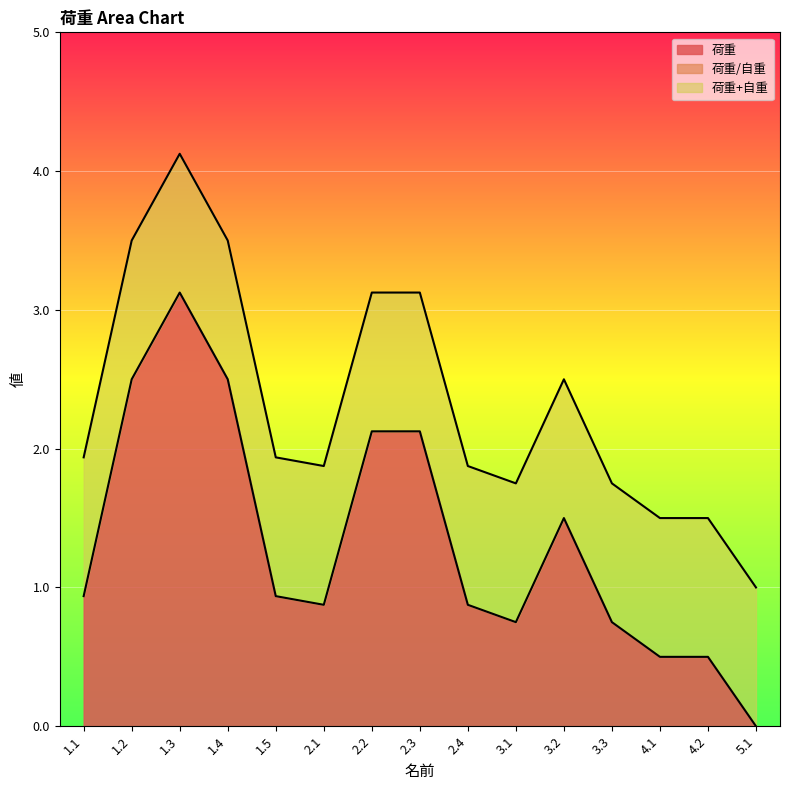

How many data points in 荷重 are above 0?

14